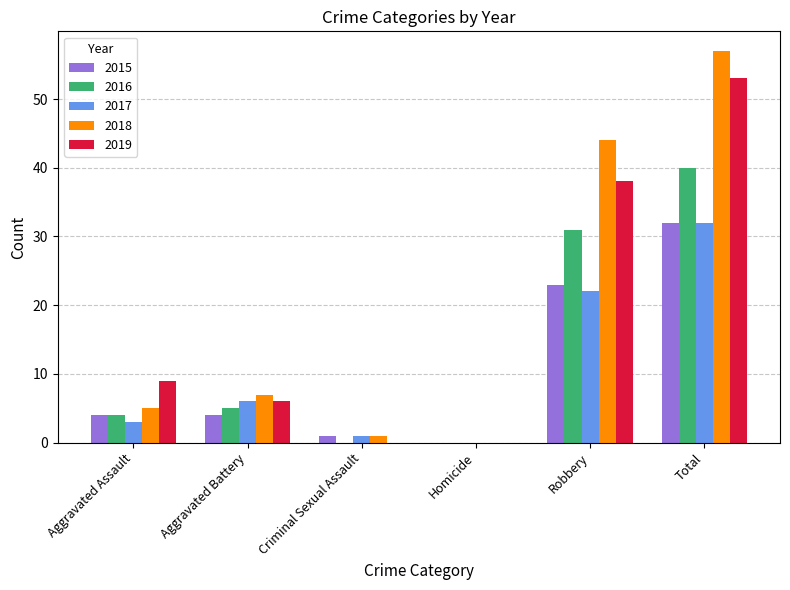

What is the total value across all series at Aggravated Battery?

28